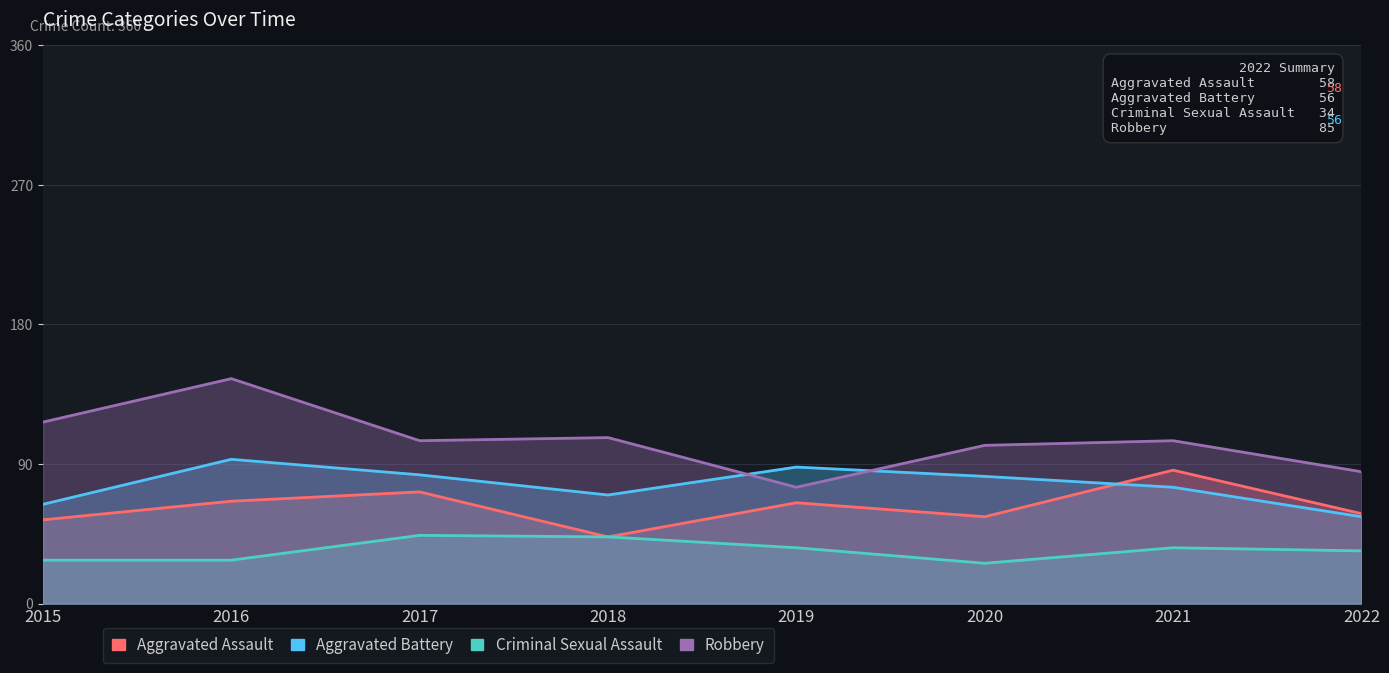

Is the value of Aggravated Assault at 2021 greater than the value of Aggravated Battery at 2015?

Yes